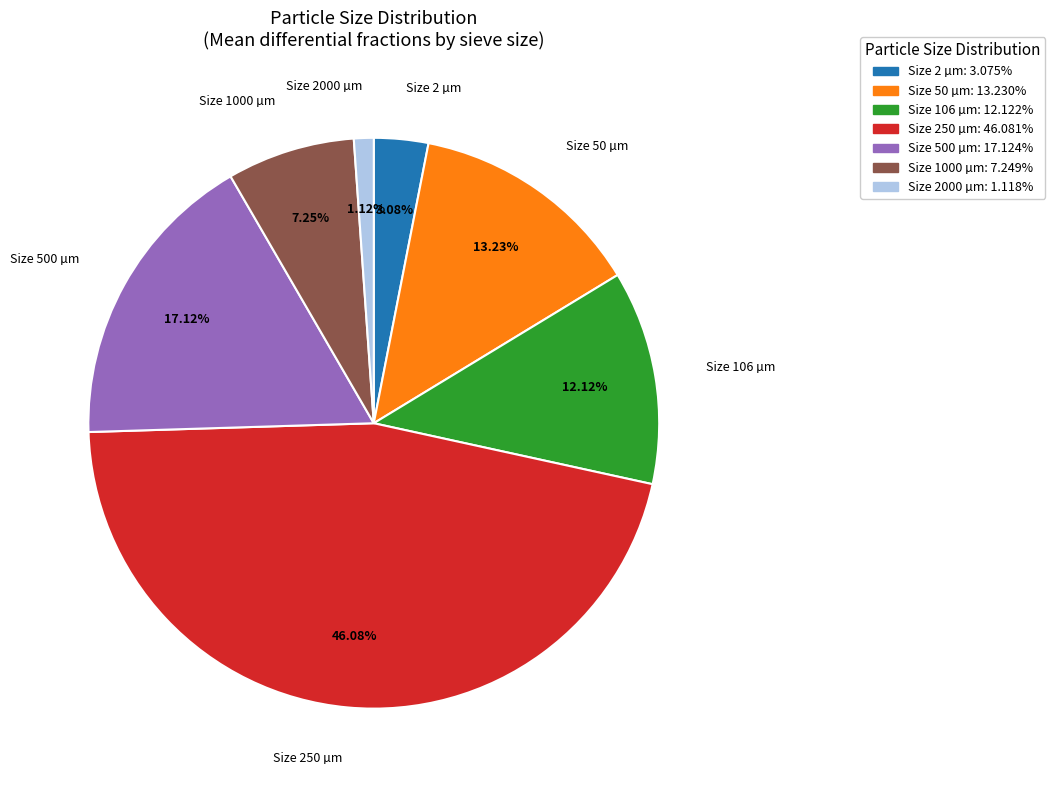

Is there any slice that represents more than half of the pie?

No